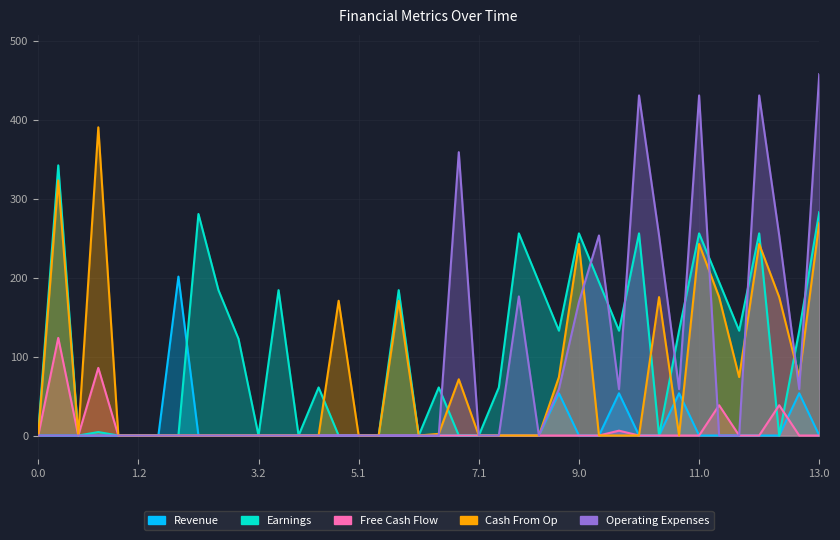

Rank the series by their maximum value, from highest to lowest.

Operating Expenses, Cash From Op, Earnings, Revenue, Free Cash Flow